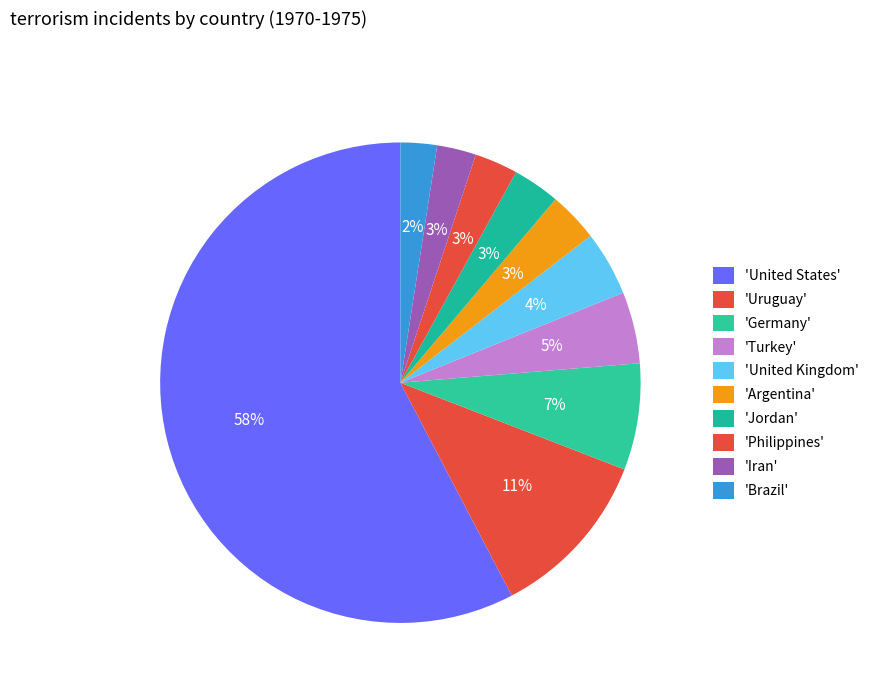

How many slices are in this pie chart?

10